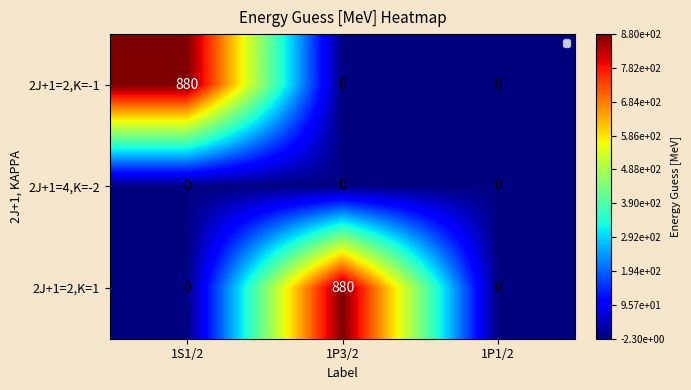

What is the difference between the 2J+1=2,K=-1 values at 1P3/2 and 1S1/2?

880